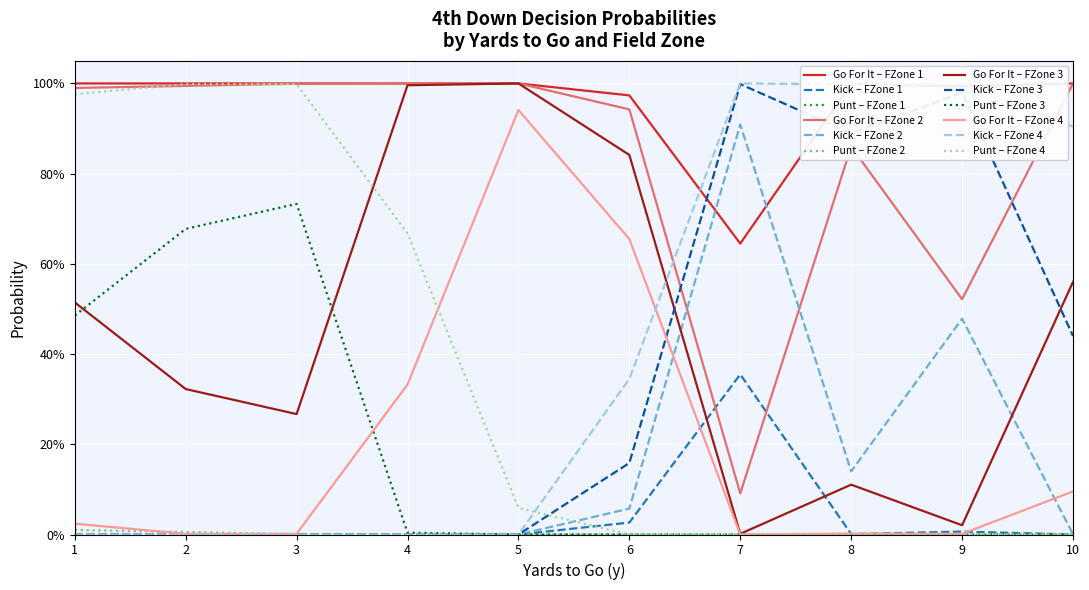

What is the difference between the highest and lowest values at 6?

1.0